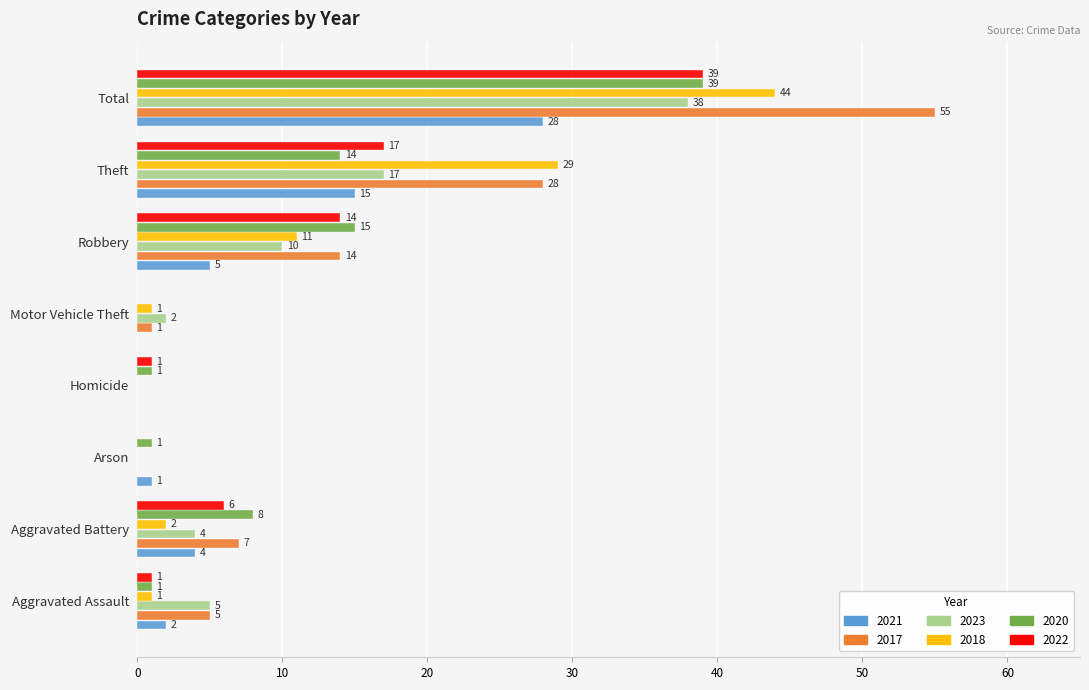

At which label is 2023 closest to 19?

Theft